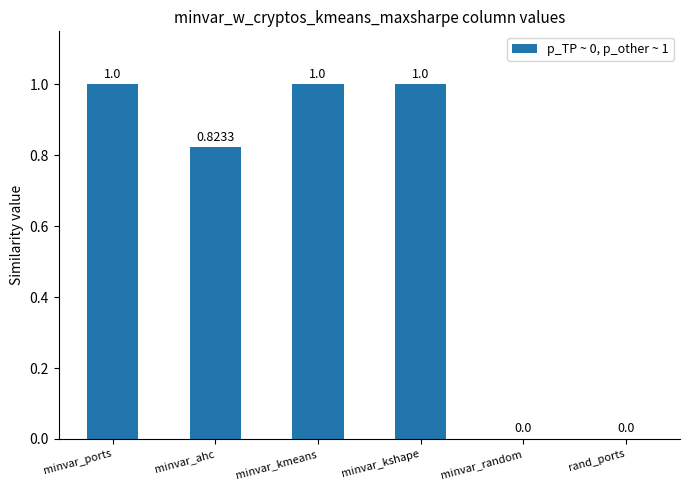

Approximately how many times larger is the value at minvar_kshape compared to minvar_ports?

1.0